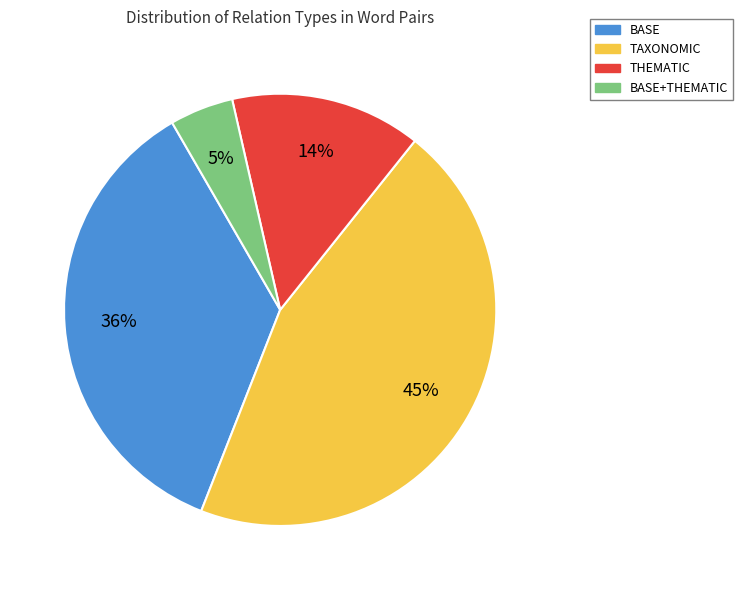

Is there a majority slice in this chart?

No